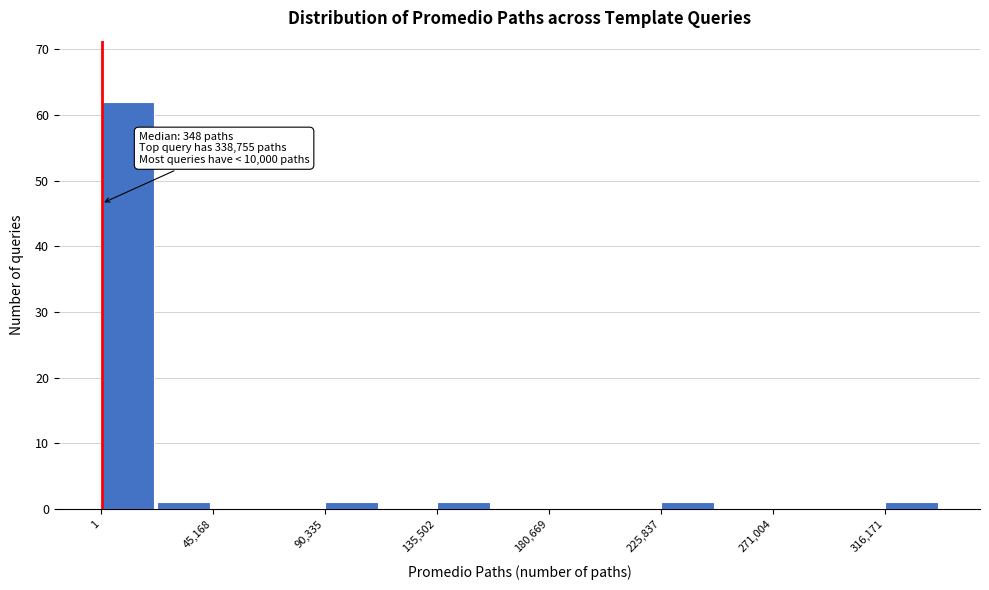

Which range on the x-axis has the tallest bar?

0 to 25000